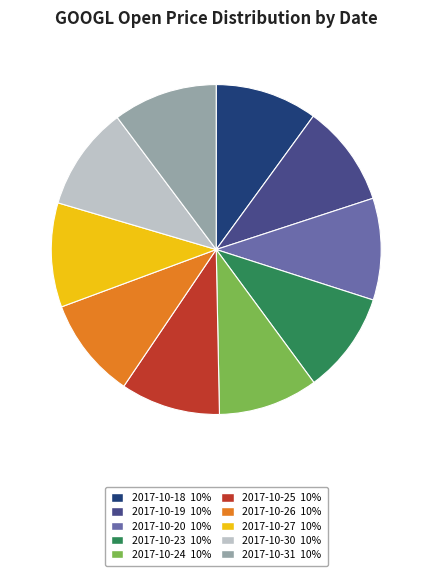

How many slices are in this pie chart?

10